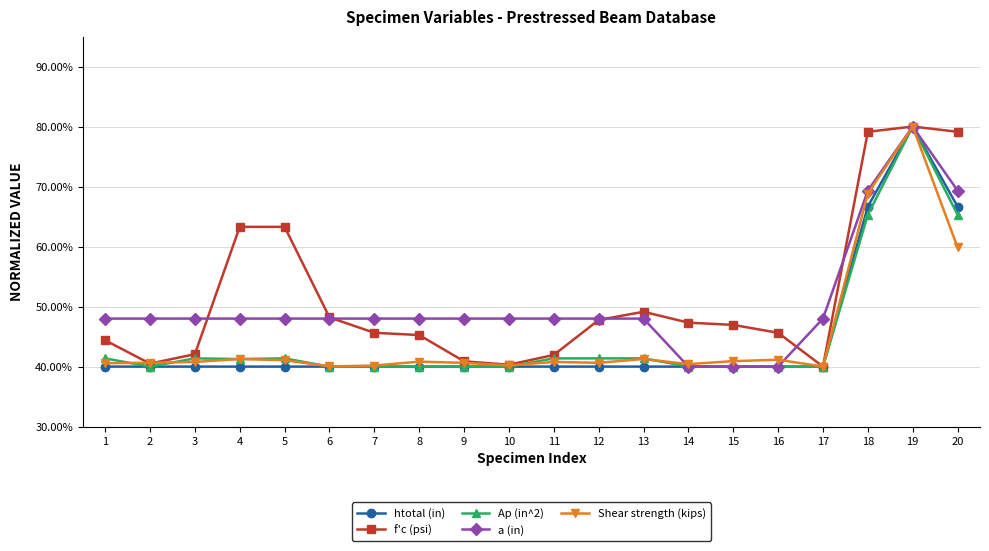

Where is the first local minimum for f'c (psi)?

2